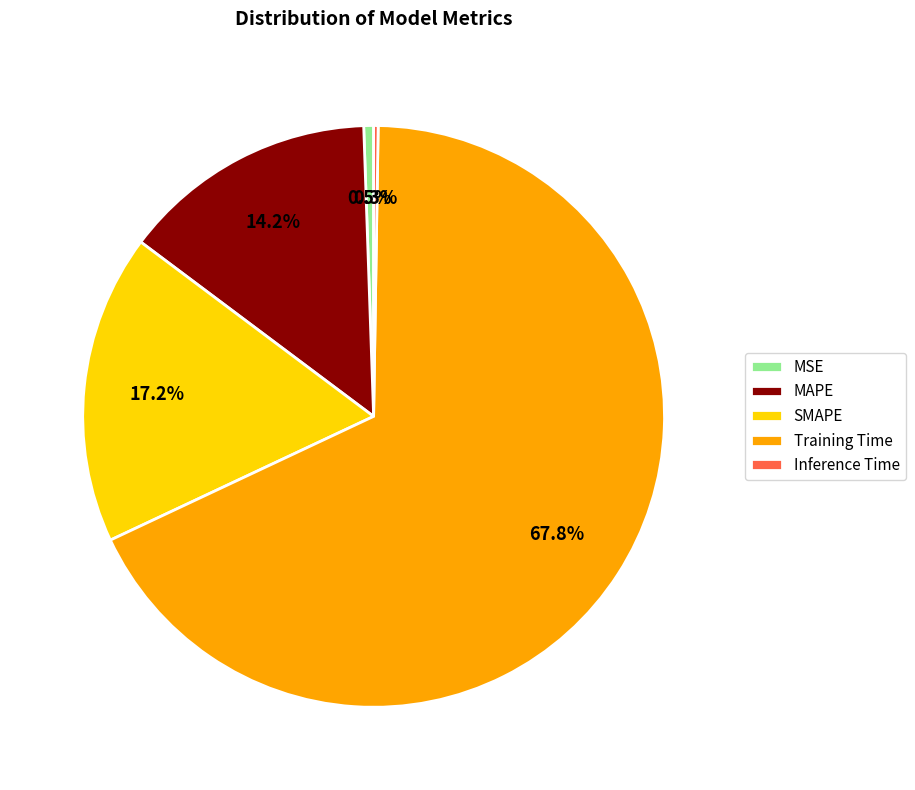

What percentage do SMAPE and MAPE together represent?

31.4%